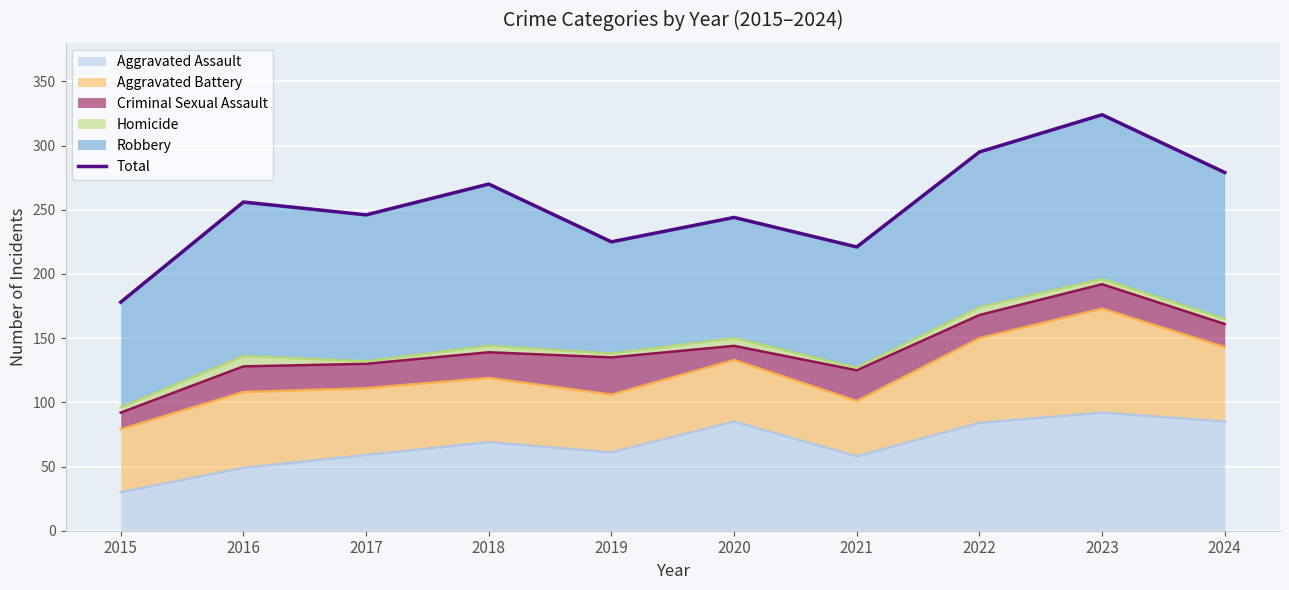

List the labels in order of value, largest first.

2023, 2022, 2024, 2018, 2016, 2017, 2020, 2019, 2021, 2015